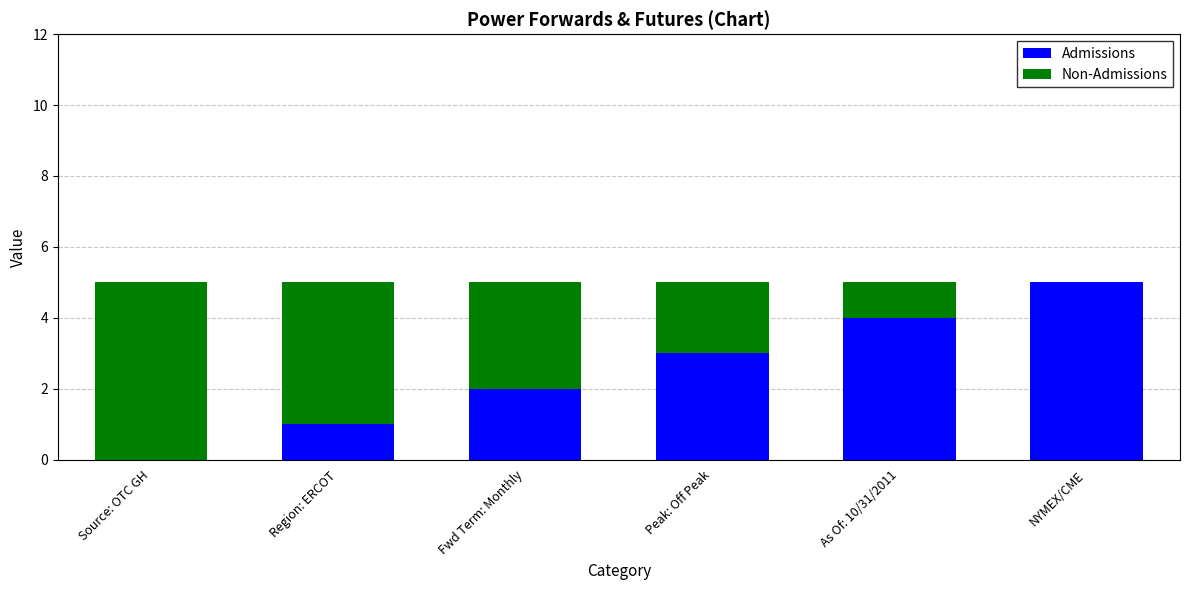

Reading left to right, transcribe the values for Admissions.

Source: OTC GH=0	Region: ERCOT=1	Fwd Term: Monthly=2	Peak: Off Peak=3	As Of: 10/31/2011=4	NYMEX/CME=5